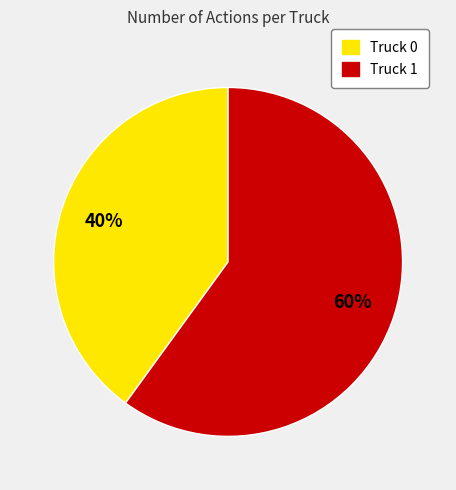

To the nearest percent, what is the difference between the Truck 1 and Truck 0 slice percentages?

20%